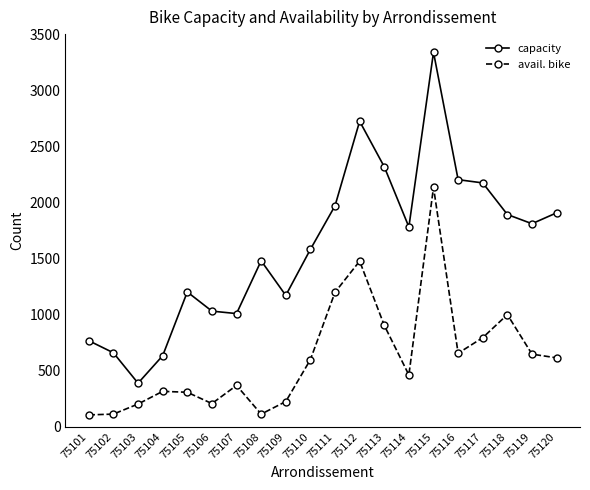

In avail. bike, how many points are higher than both neighbors (excluding endpoints)?

5